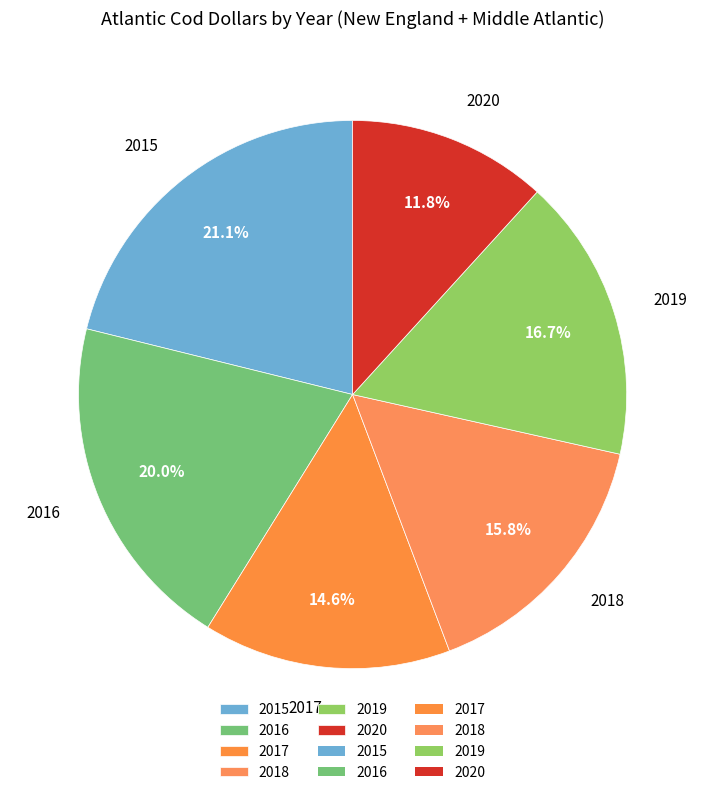

Count the number of slices in the pie.

6